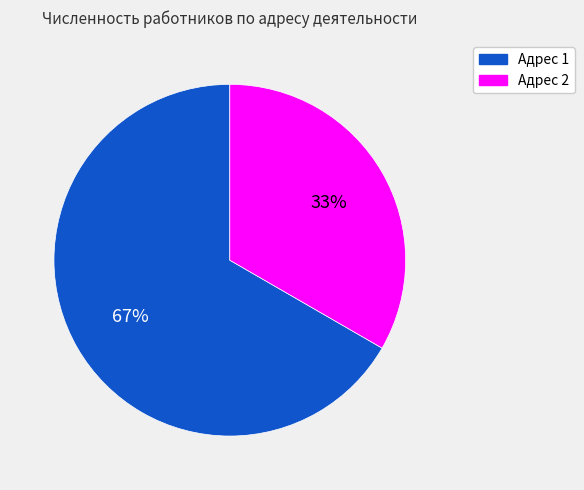

Which slice represents more than half of the pie?

Адрес 1